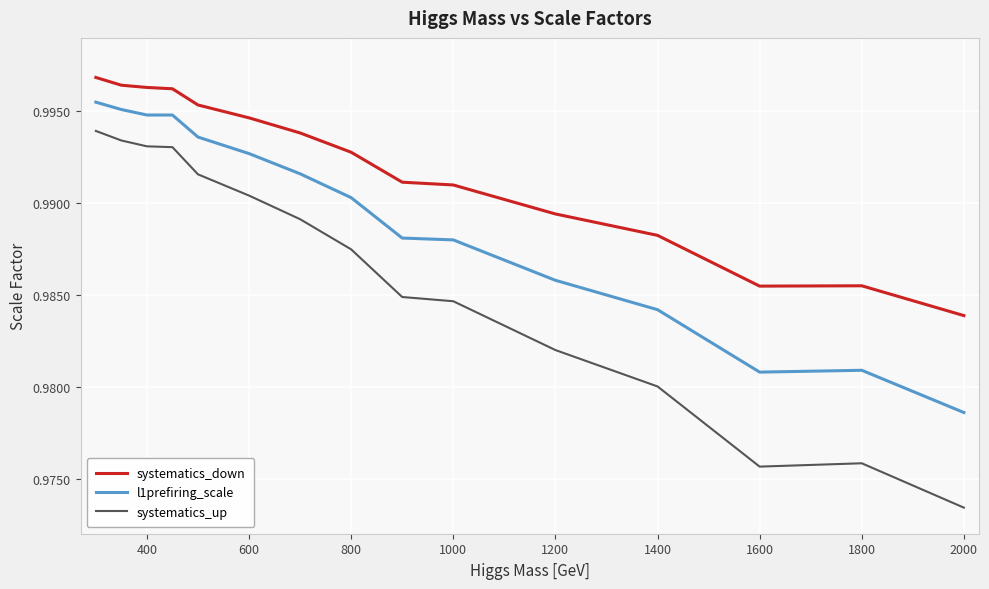

List the series in order of their overall mean, lowest first.

systematics_up, l1prefiring_scale, systematics_down